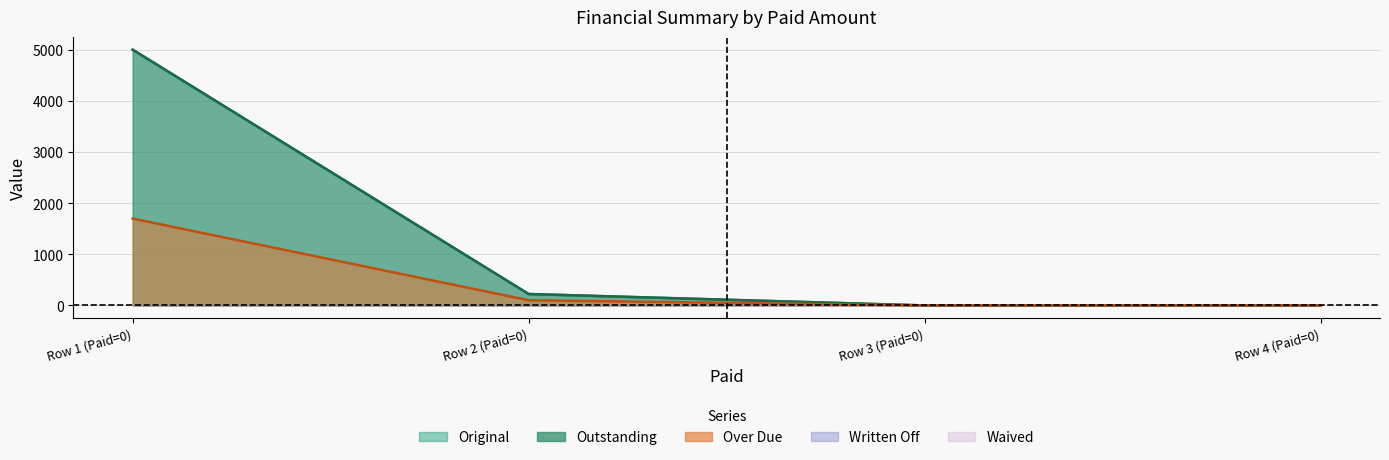

Rank the series at Row 1 (Paid=0) from lowest to highest value.

Over Due, Original, Outstanding